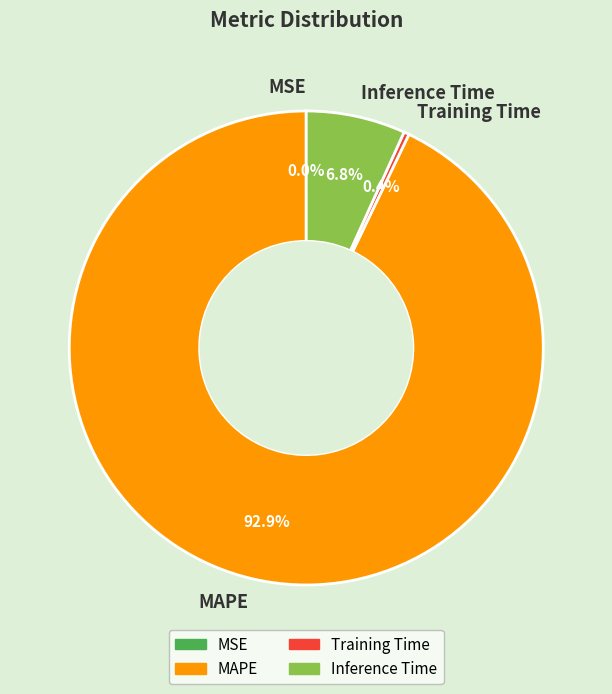

Is MAPE the majority of the pie?

Yes